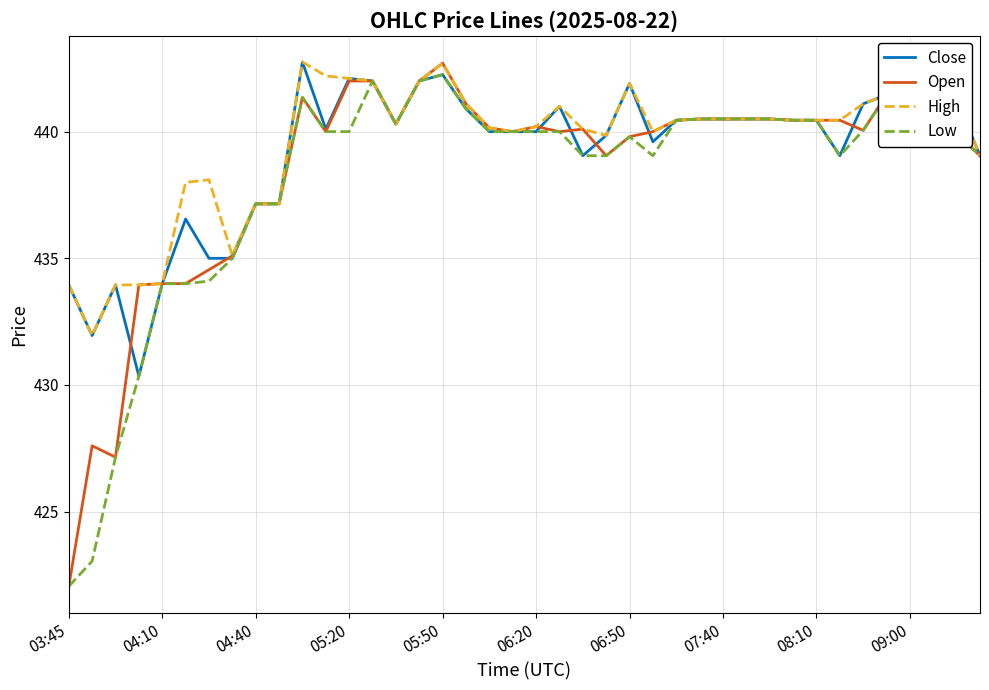

What is the minimum value for Low?

422.1